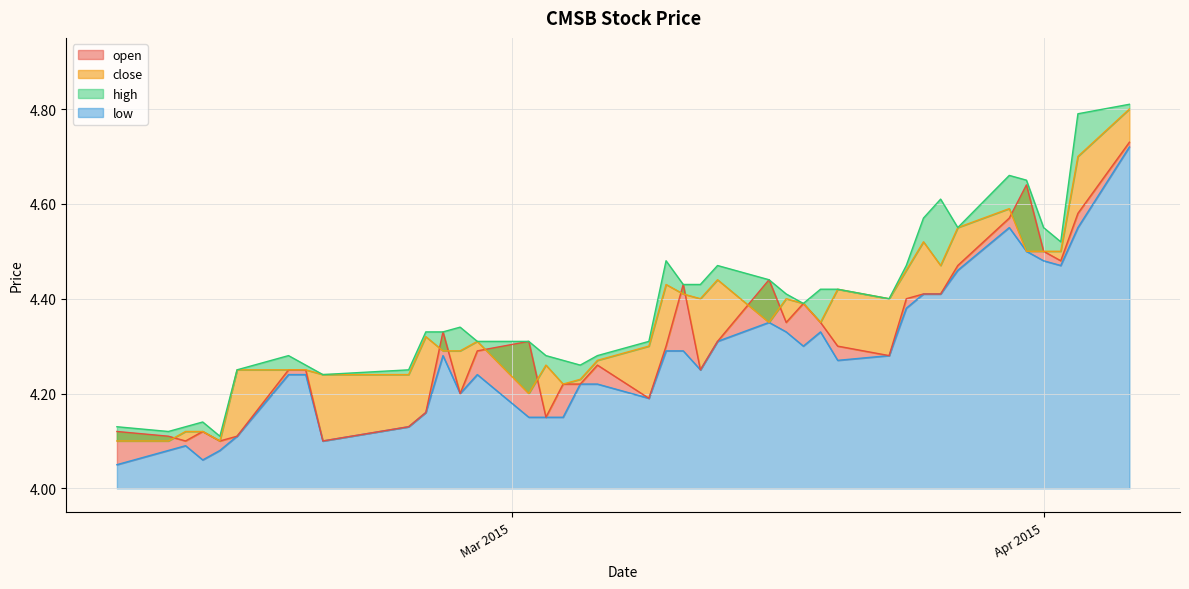

The value of close at 18 is 5.7. True or false?

False